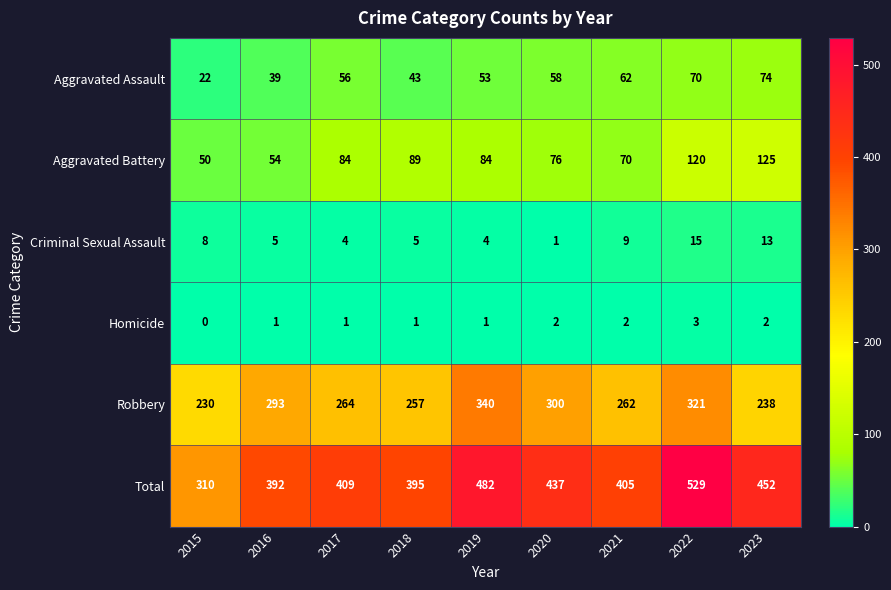

At which category does the chart reach its peak across all series?

2022